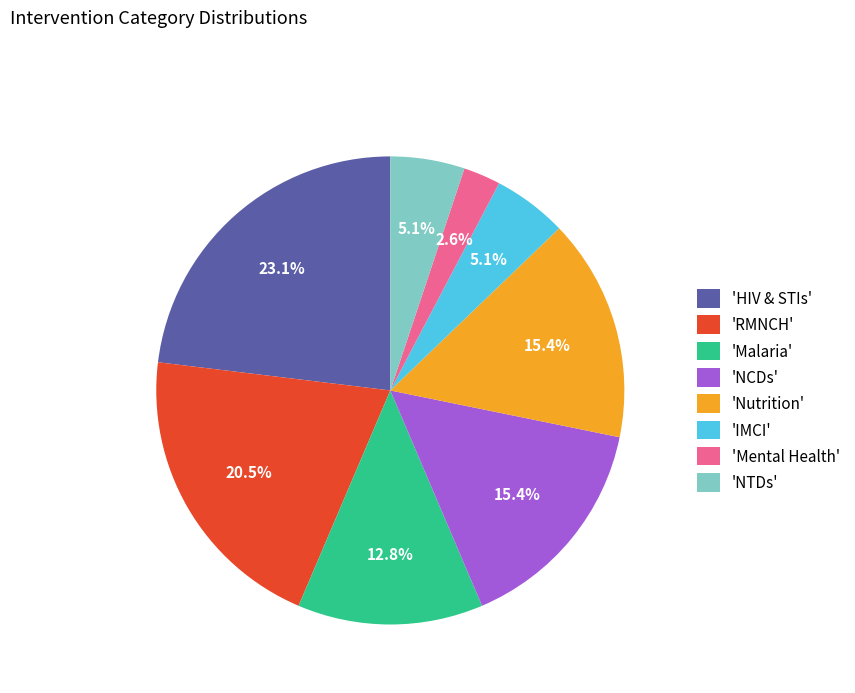

Between 'NCDs' and 'Malaria', which is larger?

'NCDs'